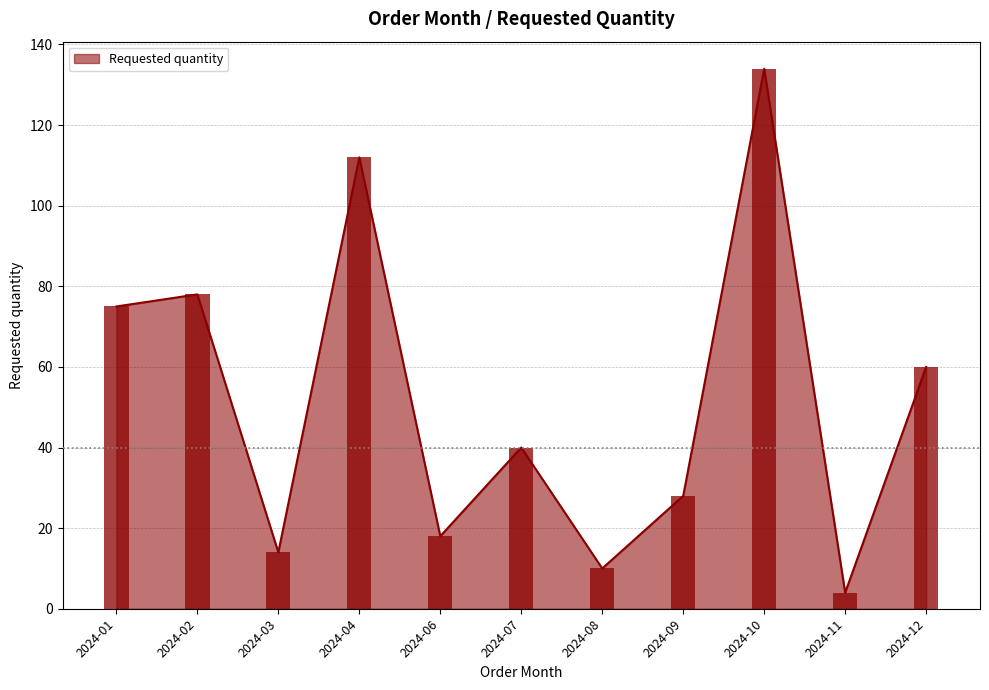

What is the difference between the maximum and second lowest values?

124